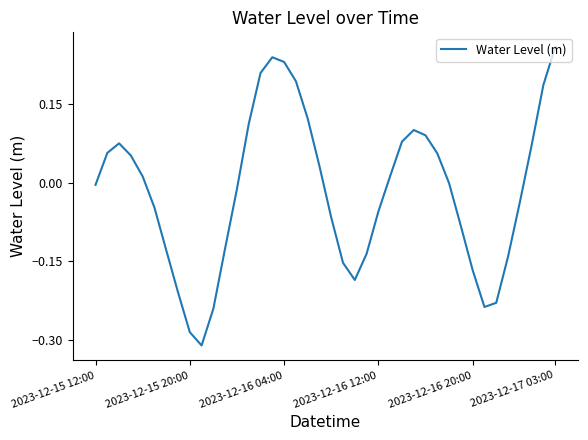

How many lines are shown in the chart?

1